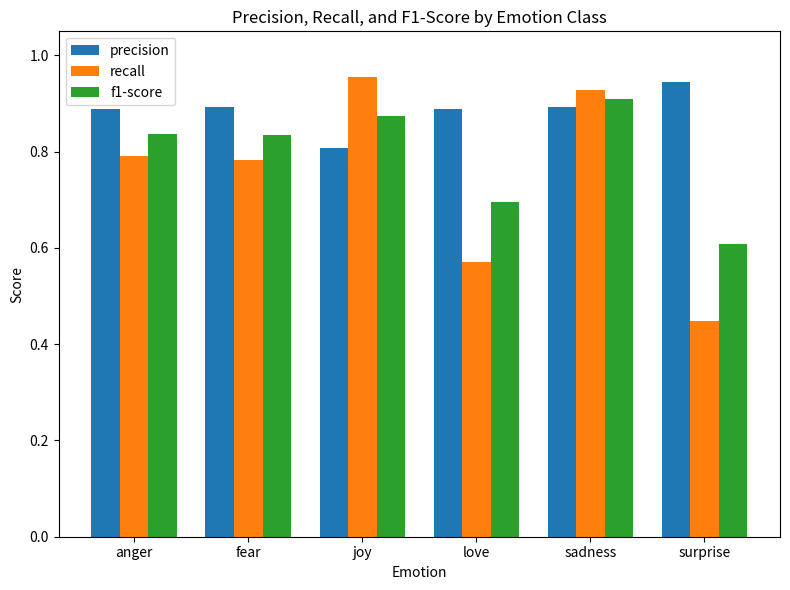

What is the spread (max minus min) of values at surprise?

0.5